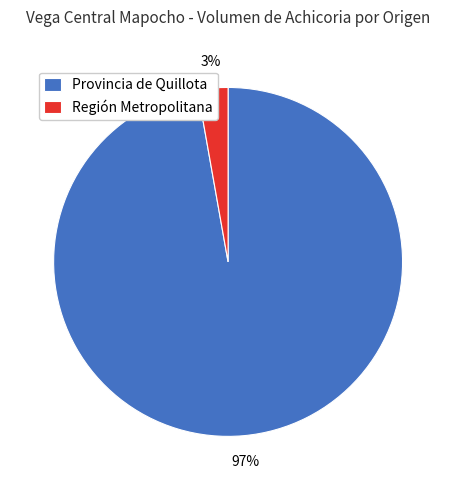

What percentage is the Región Metropolitana slice, to the nearest percent?

3%